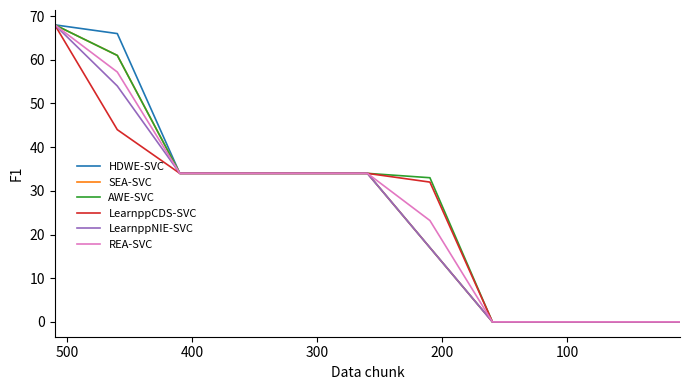

What is the total value across all series at 400?

204.0